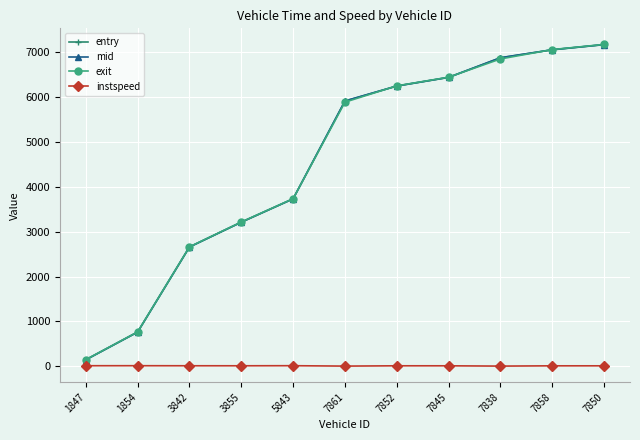

What is the total value across all series at 7858?

21172.2